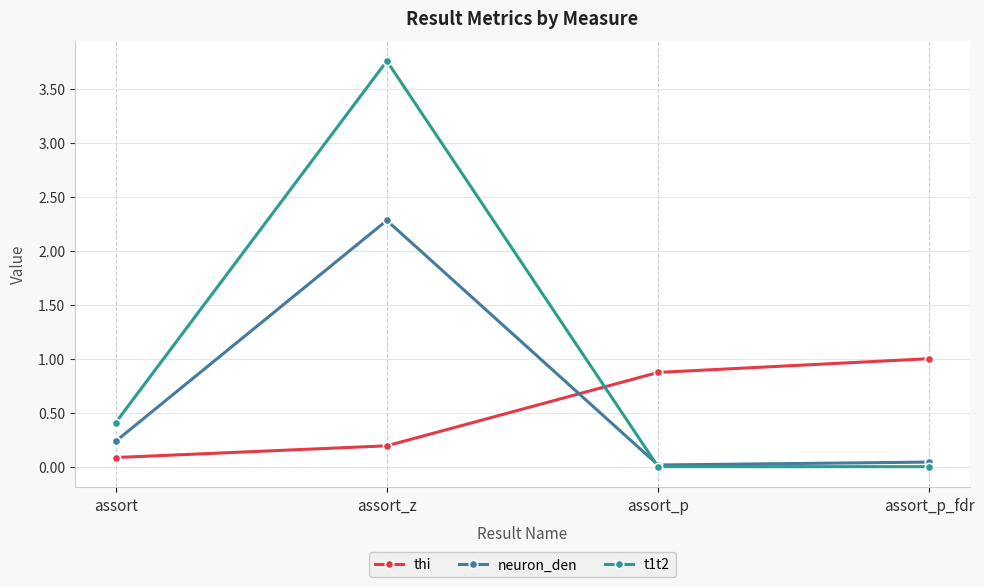

Count the t1t2 values in the range 0 to 3.

3